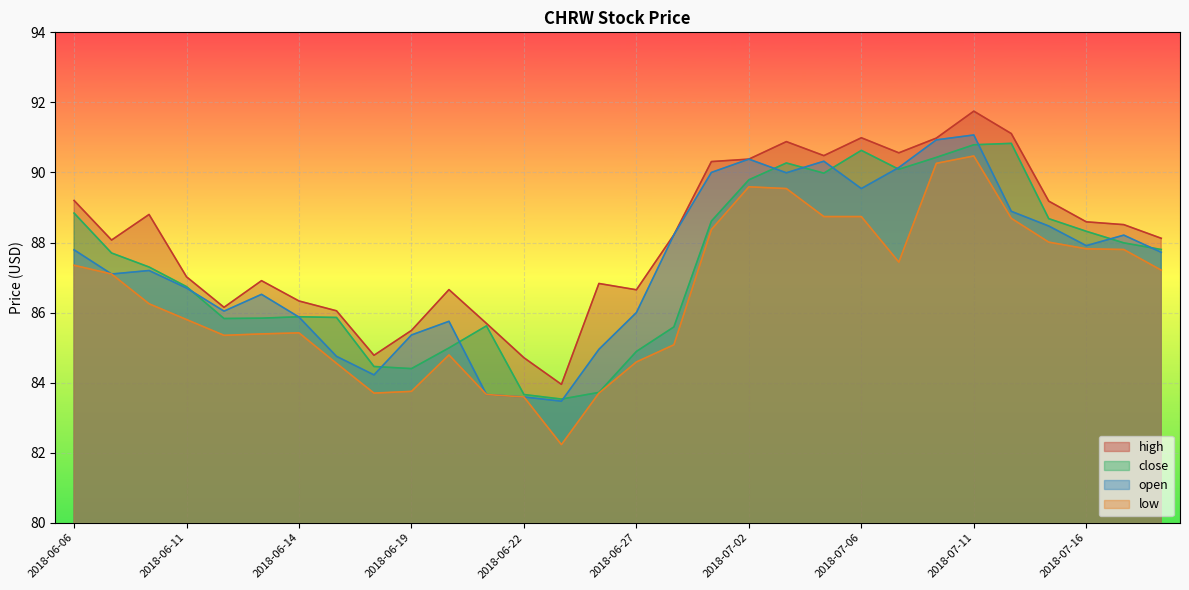

Is the value of open at 2018-06-08 greater than the value of close at 2018-06-26?

Yes